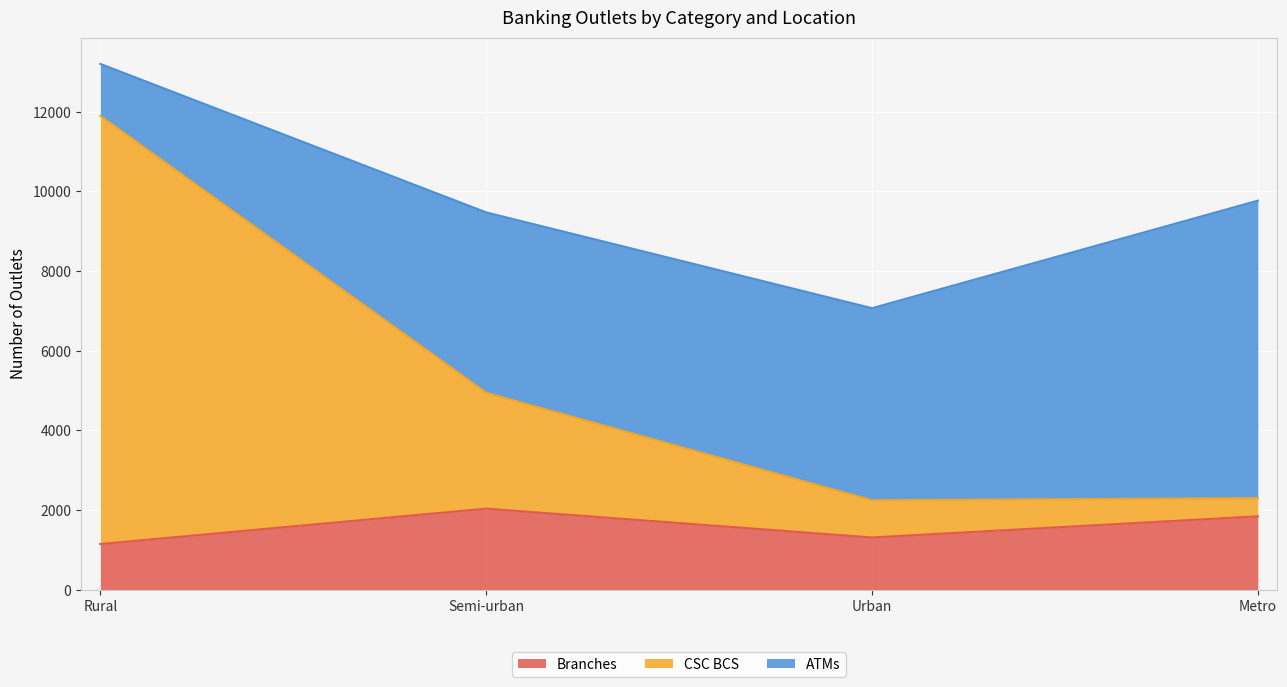

True or false: CSC BCS has a value of 6573 at Rural.

False